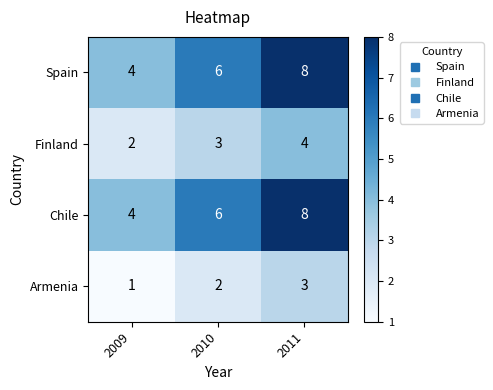

Which category has the highest value in the Chile series?

2011